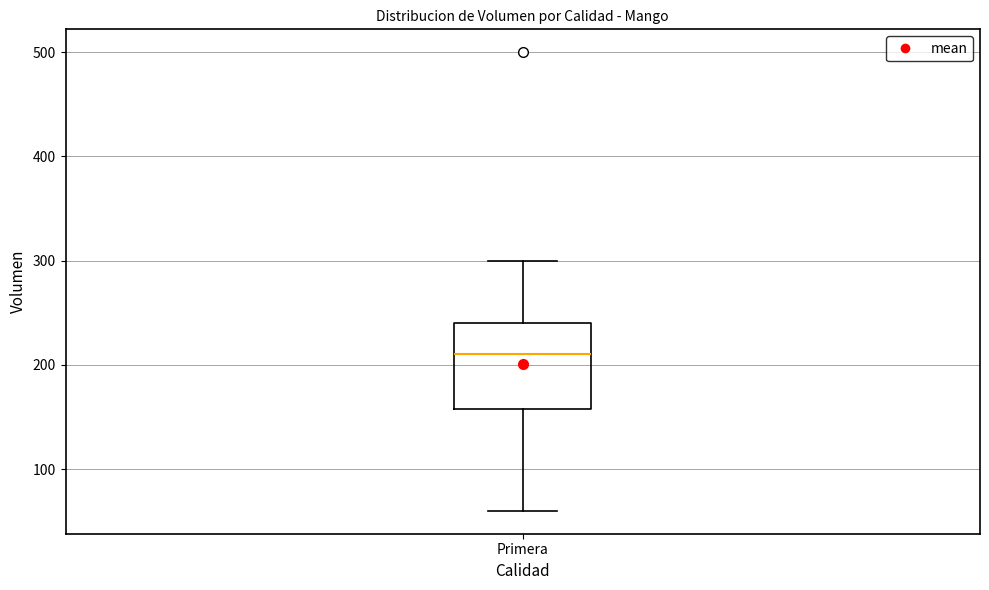

Read this box plot against the y-axis: the position of the median line, the range covered by the box, and the ends of both whiskers. The values are not printed on the chart, so give them approximately, as read against the axis.

median 210, box 160 to 240, whiskers 60 to 300